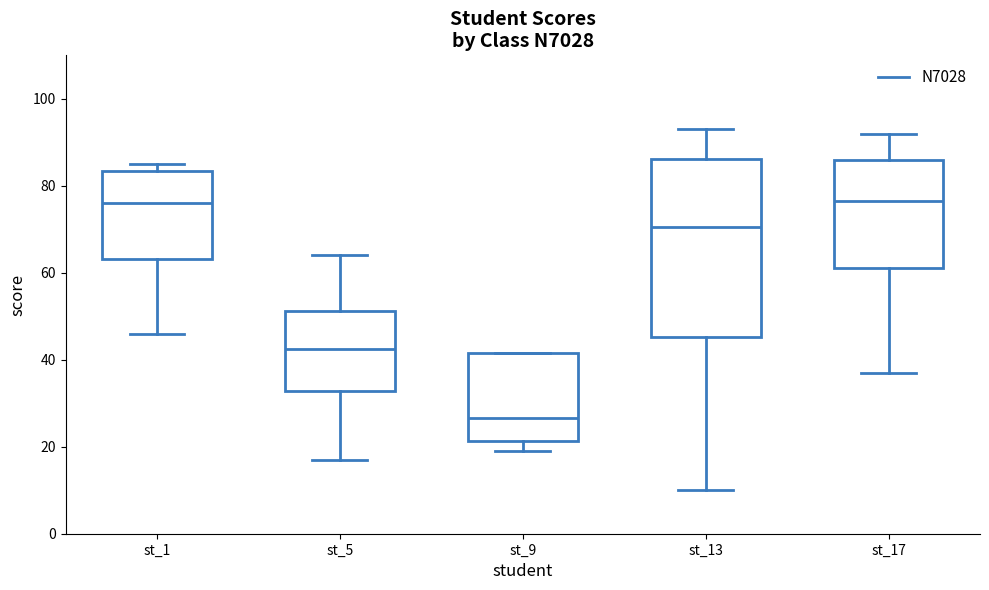

Comparing the boxes themselves (not the whiskers), which one is the tallest?

st_13